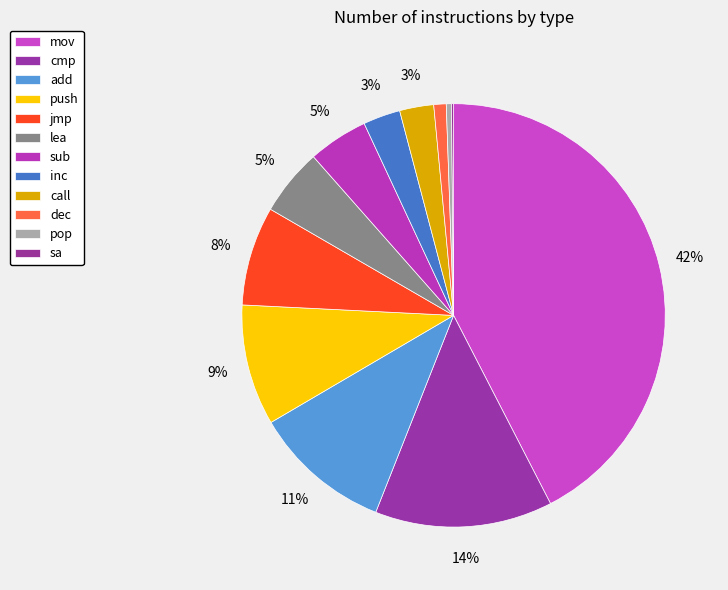

What percentage is NOT represented by cmp?

86.4%